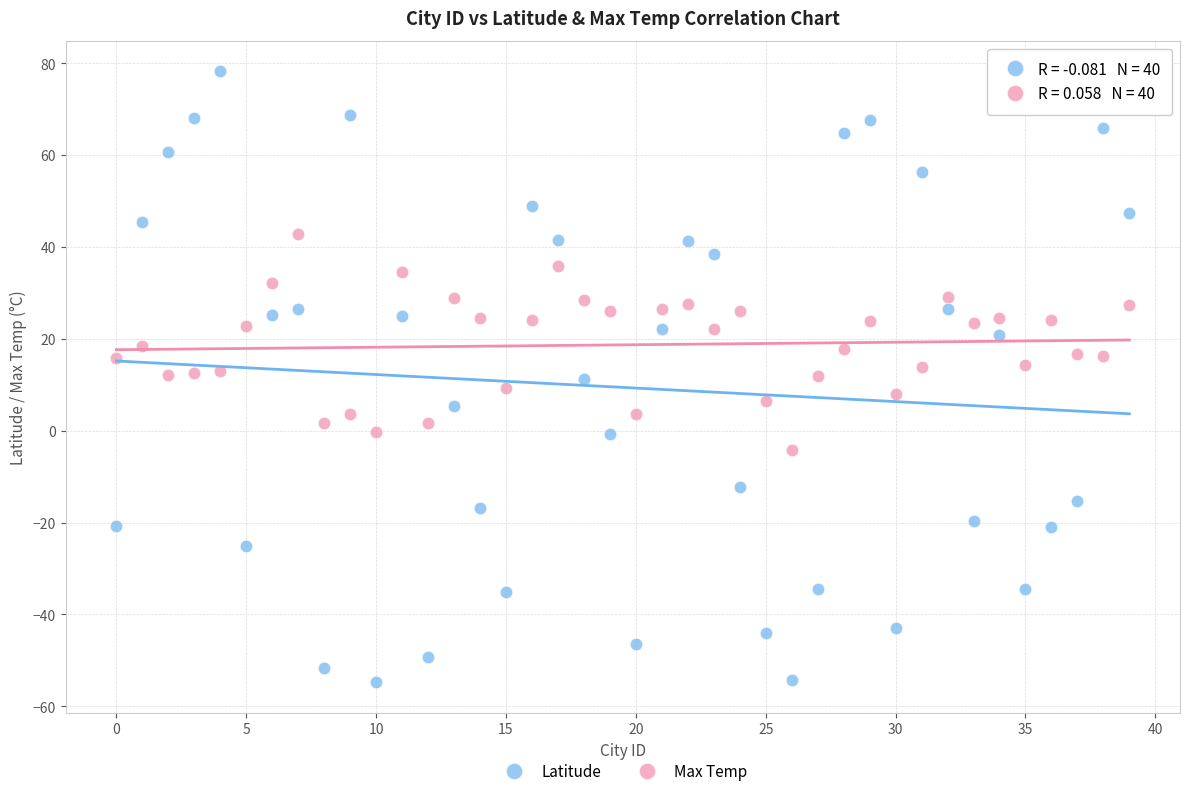

Which series reaches the maximum Y coordinate?

Latitude